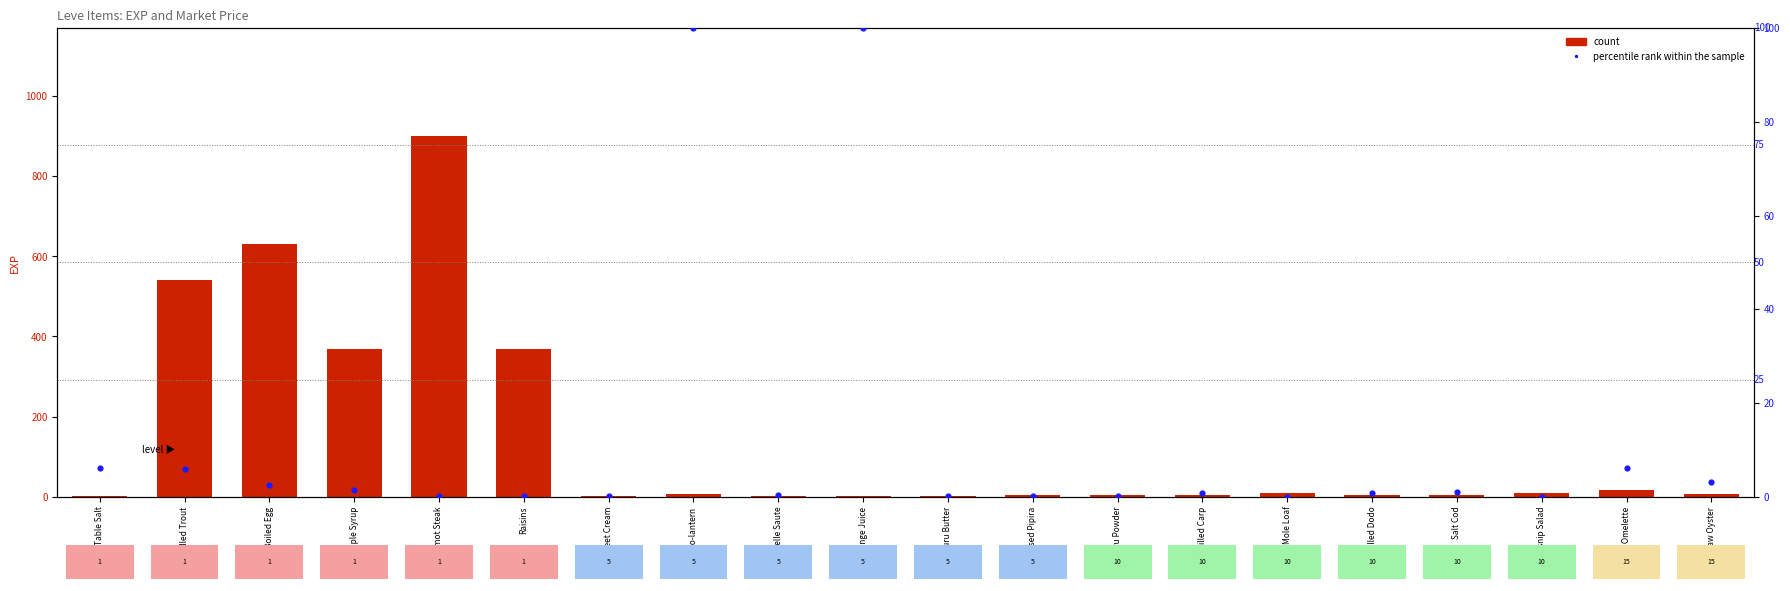

What are all the series names shown in the legend?

count, percentile rank within the sample